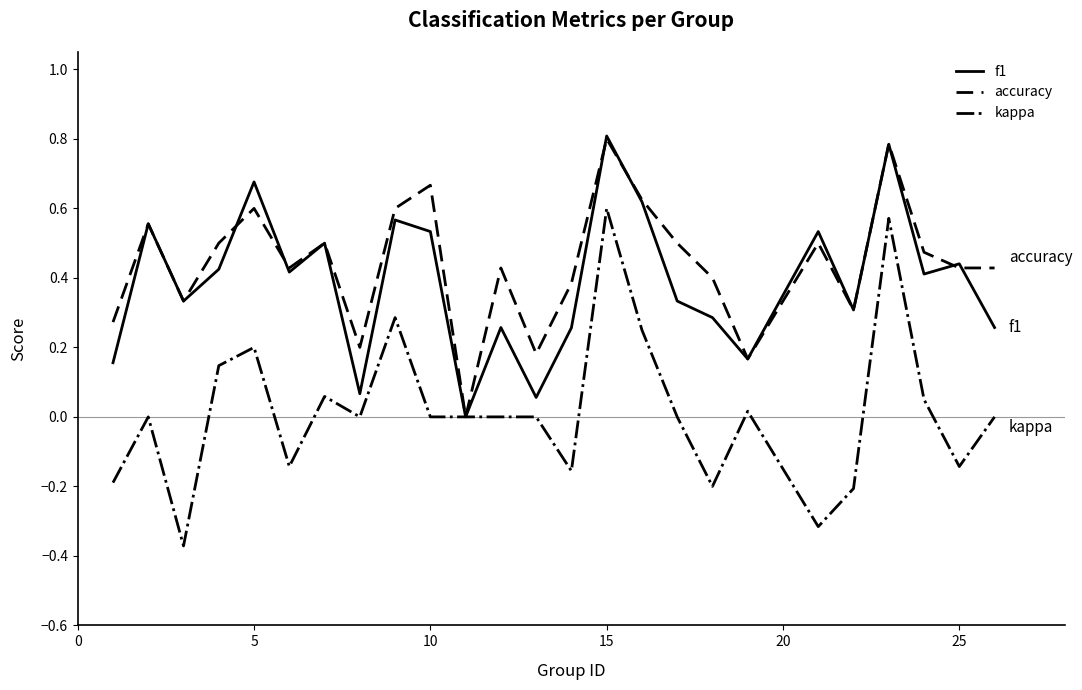

What is the maximum value for accuracy?

0.8